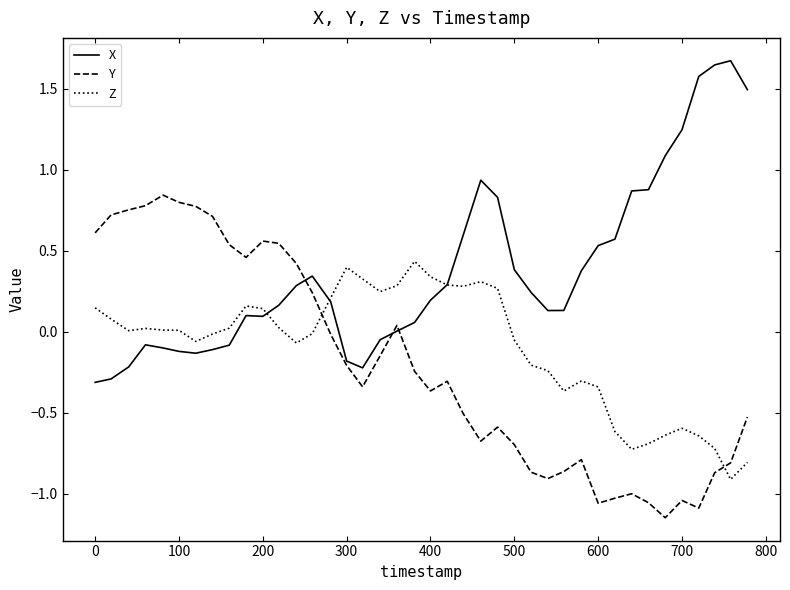

Which series has the largest total across all categories?

X